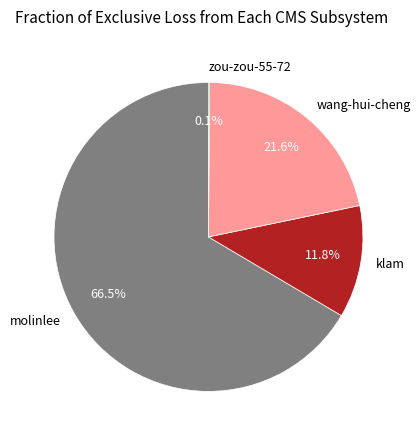

To the nearest percent, what portion does wang-hui-cheng represent?

22%